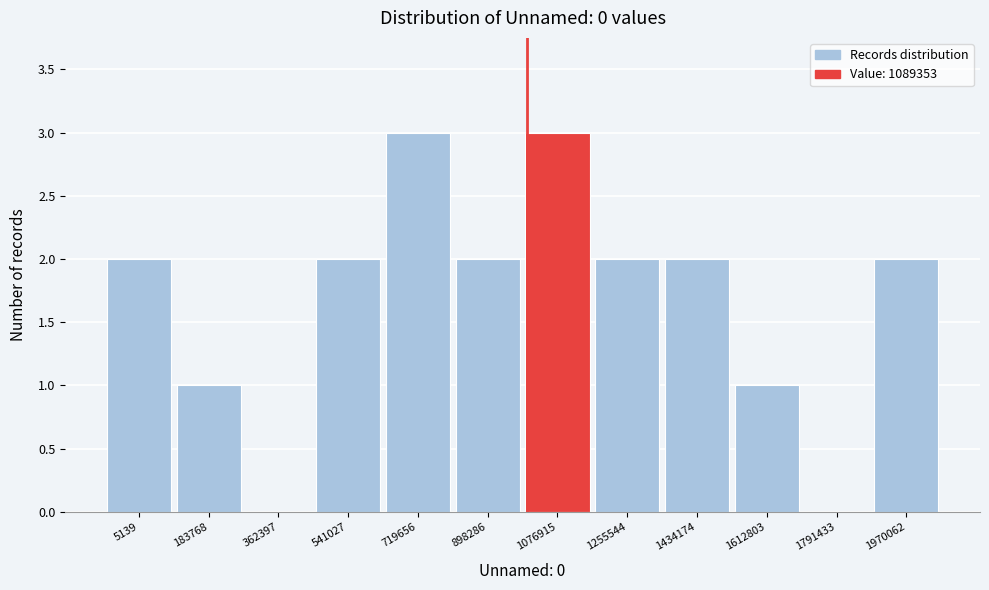

Reading left to right, extract all data points from this chart.

5139=2	183768=1	362397=0	541027=2	719656=3	898286=2	1076915=3	1255544=2	1434174=2	1612803=1	1791433=0	1970062=2